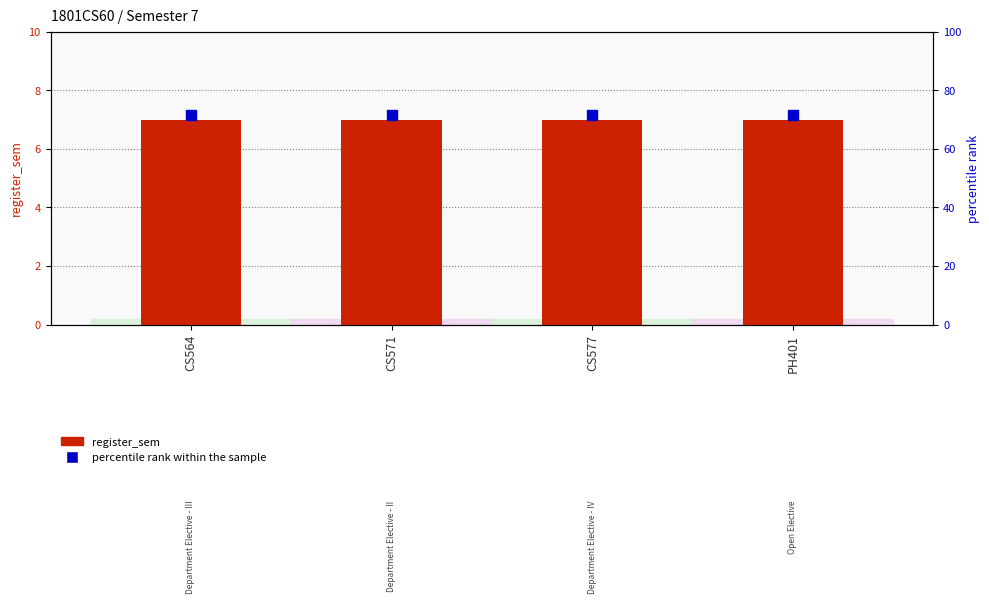

Which series has the largest total across all categories?

percentile rank within the sample